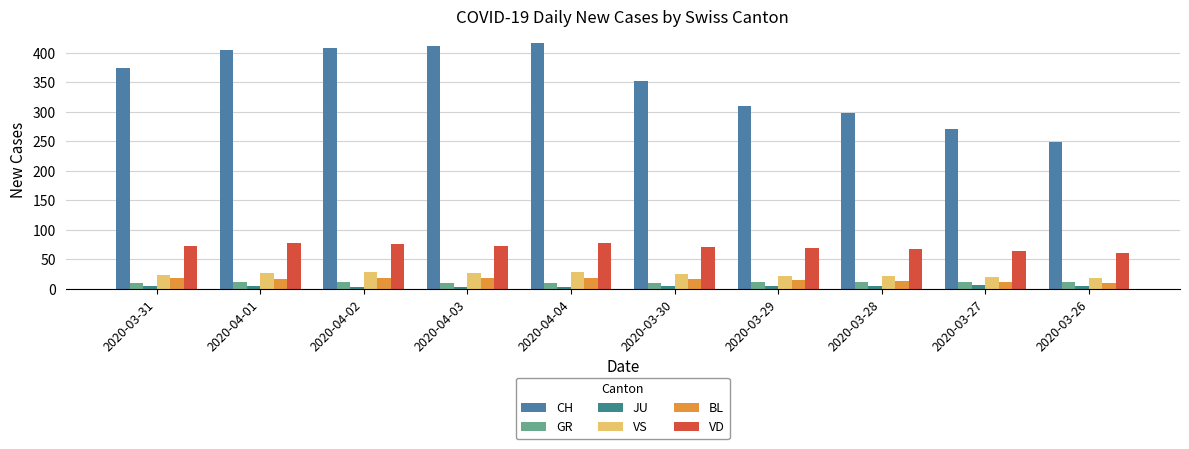

Reading right to left, transcribe all the data shown in this chart.

CH: 249	270	298	309	352	416	412	408	404	375
GR: 11	11	11	11	9	10	10	11	11	10
JU: 4	6	5	5	5	3	3	3	5	5
VS: 19	20	21	22	25	28	26	28	26	24
BL: 9	11	14	15	17	19	18	18	17	18
VD: 60	64	67	69	70	77	73	76	77	73